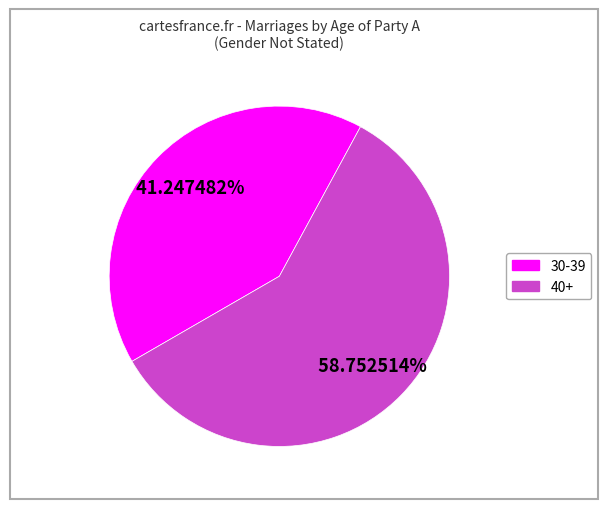

Is there a majority slice in this chart?

Yes